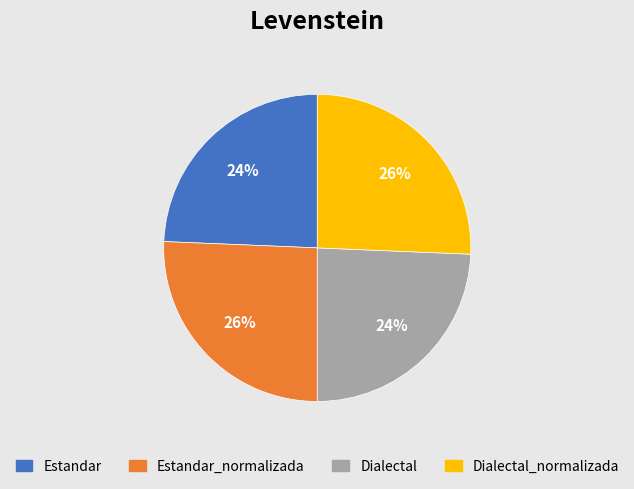

Is there a majority slice in this chart?

No